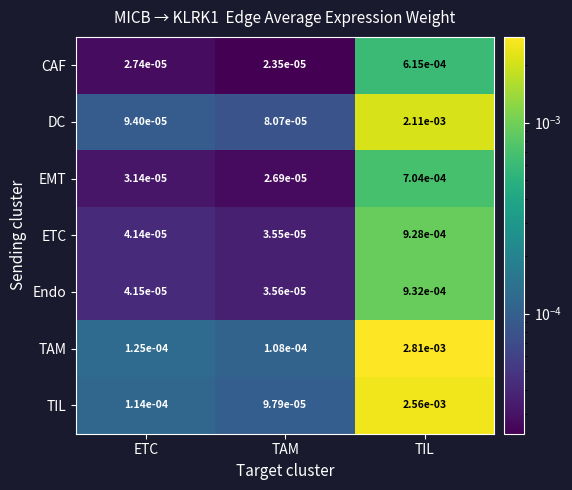

List the series in order of their peak value, lowest first.

CAF, EMT, ETC, Endo, DC, TIL, TAM